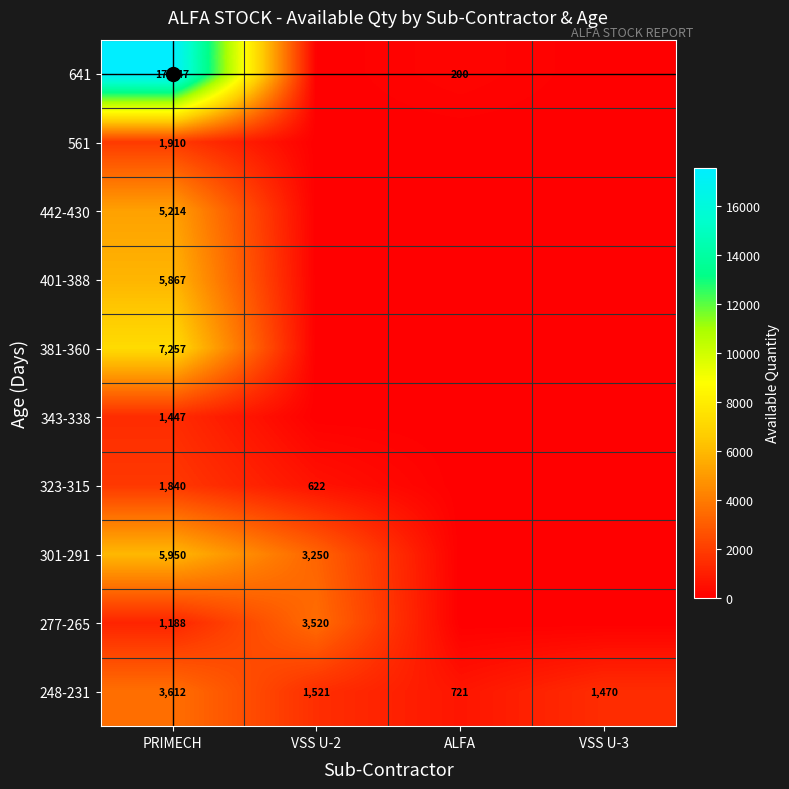

How many categories are shown in the chart?

4